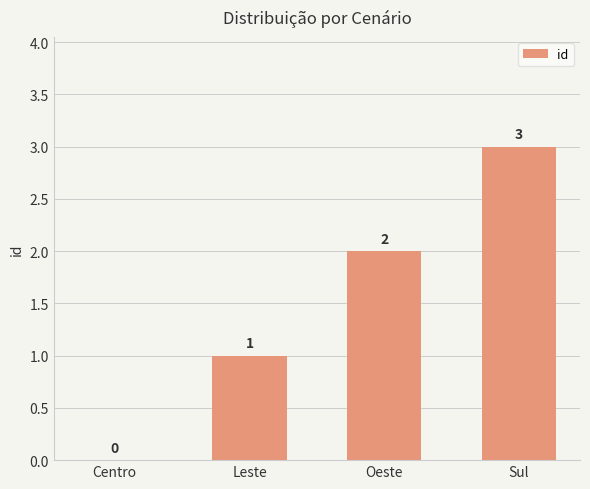

Count the number of data series in this chart.

1